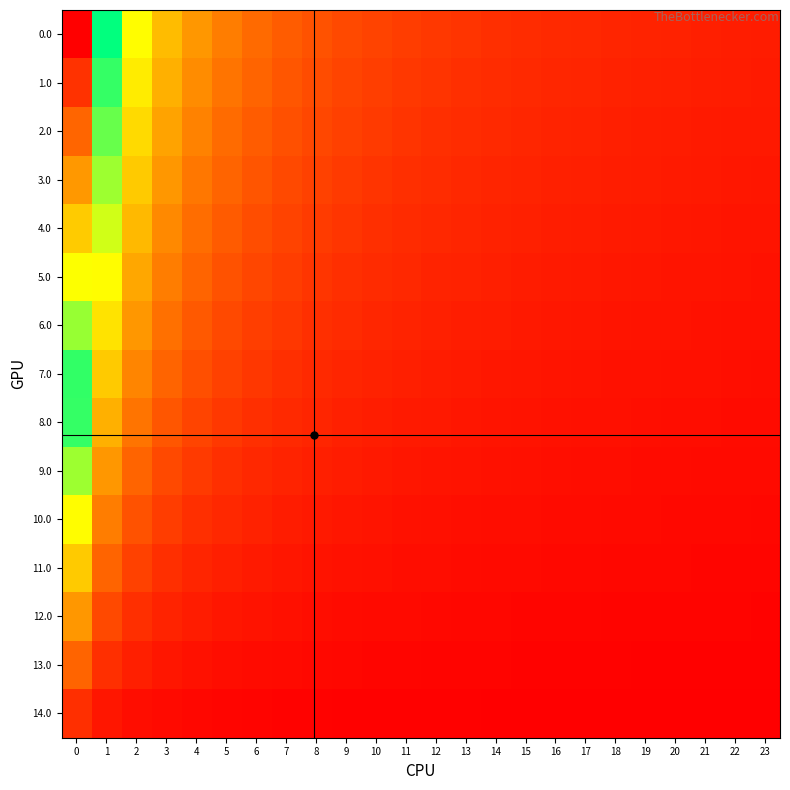

At 7, list the series in order from largest to smallest.

0.0, 1.0, 2.0, 3.0, 4.0, 5.0, 6.0, 7.0, 8.0, 9.0, 10.0, 11.0, 12.0, 13.0, 14.0